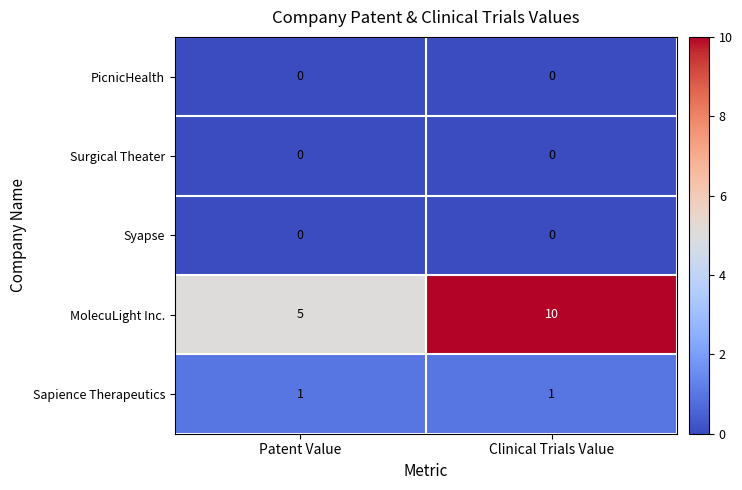

What is the total value across all series at Patent Value?

6